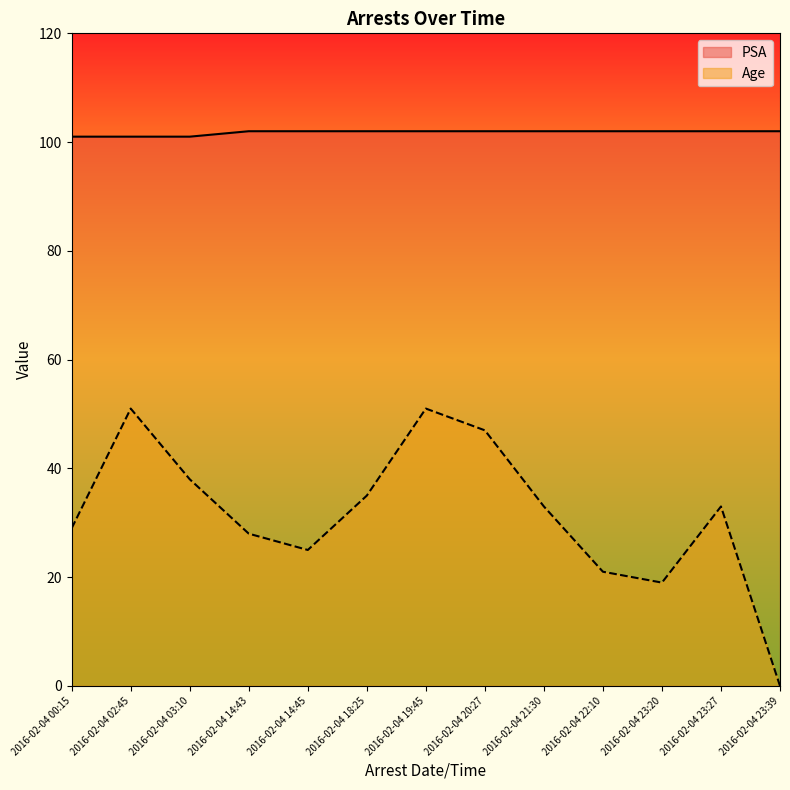

Rank the series by their average value, from highest to lowest.

PSA, Age